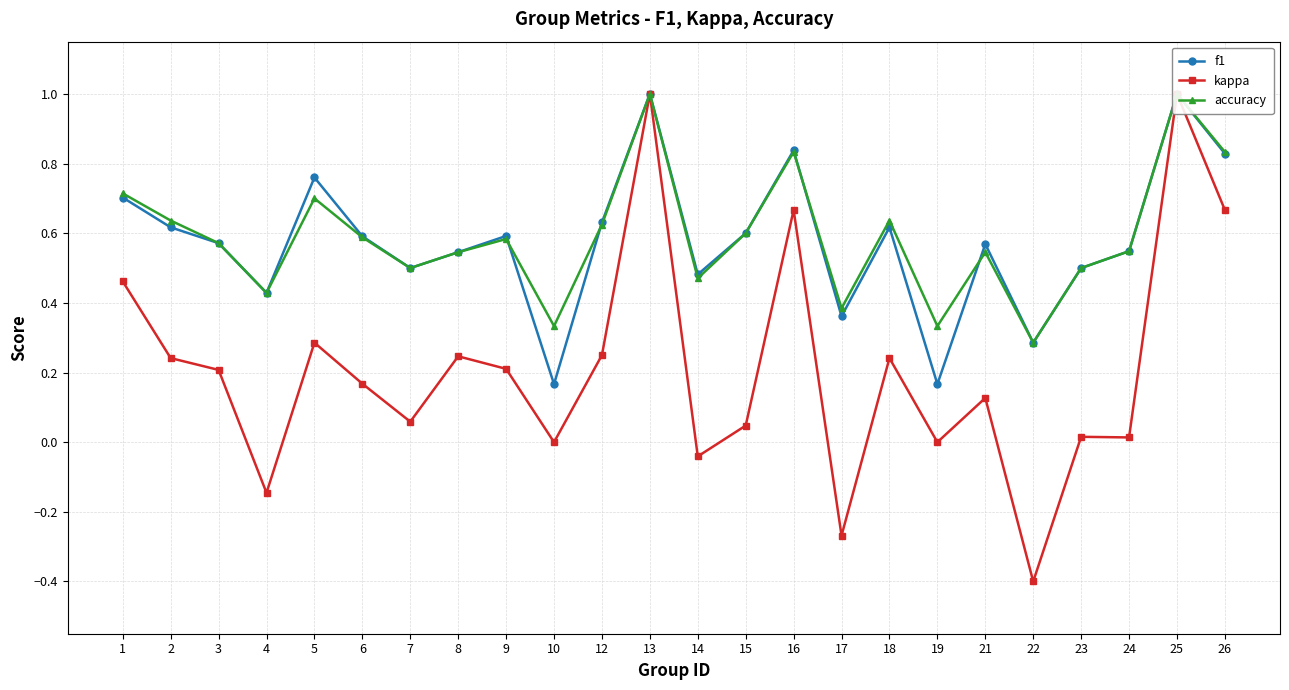

What is the value of the kappa point at the 6th from the left?

0.2